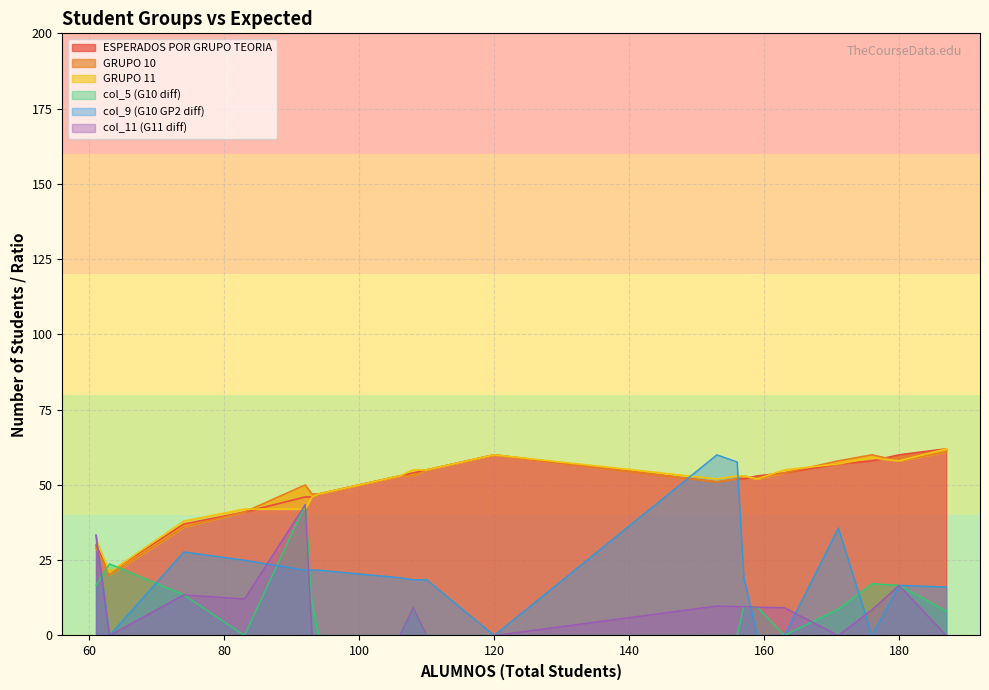

What is the difference between the maximum and minimum values in the ESPERADOS POR GRUPO TEORIA series?

41.0